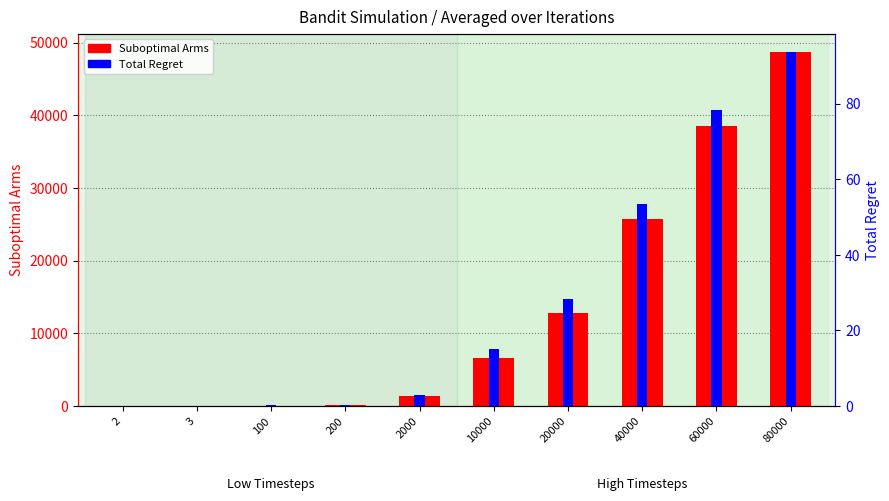

Reading left to right, list all the values displayed in this chart.

Suboptimal Arms: 1.0	2.0	65.2	132.2	1368.8	6568.8	12840.2	25688.8	38518.8	48760.8
Total Regret: 0.0	0.0	0.2	0.3	3.0	15.2	28.3	53.5	78.3	93.7